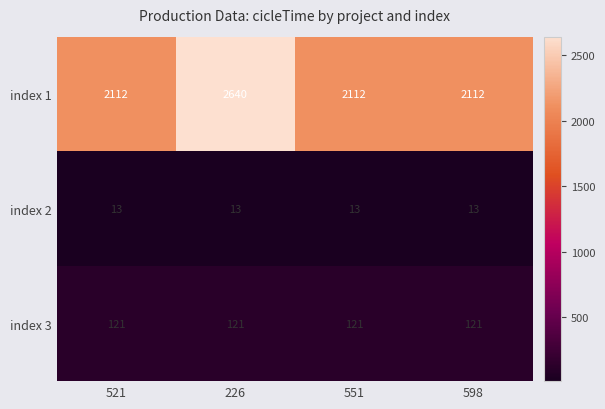

Reading left to right, what are all the values shown in this chart?

index 1: 521=2112	226=2640	551=2112	598=2112
index 2: 521=13	226=13	551=13	598=13
index 3: 521=121	226=121	551=121	598=121